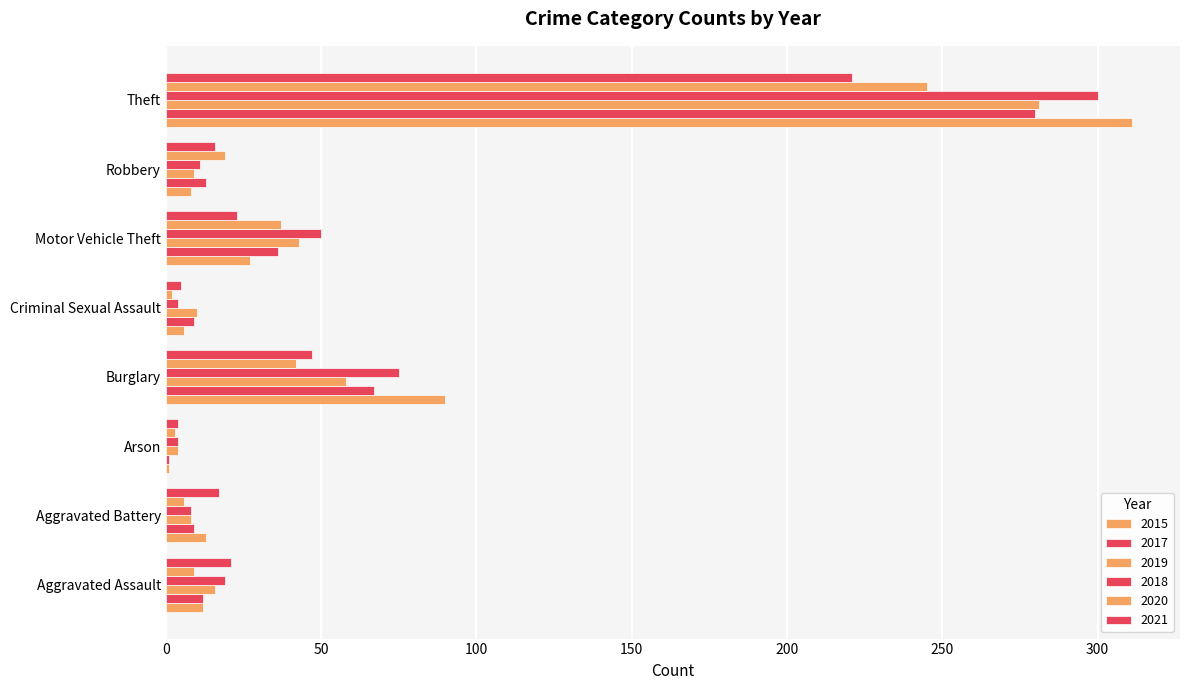

Count the number of data series in this chart.

6